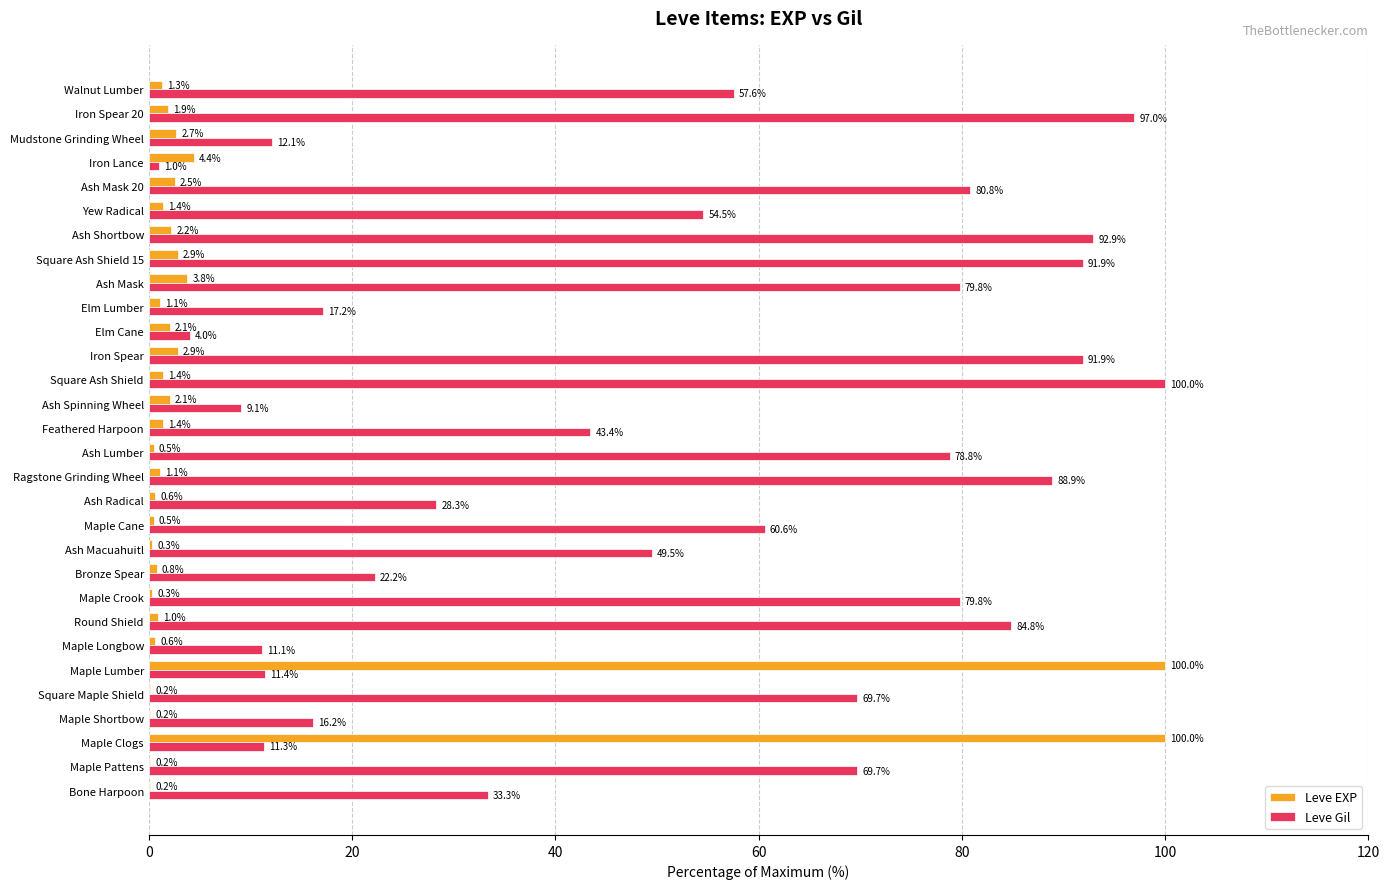

What is the sum of the Leve Gil values at Iron Spear 20 and Feathered Harpoon?

140.4